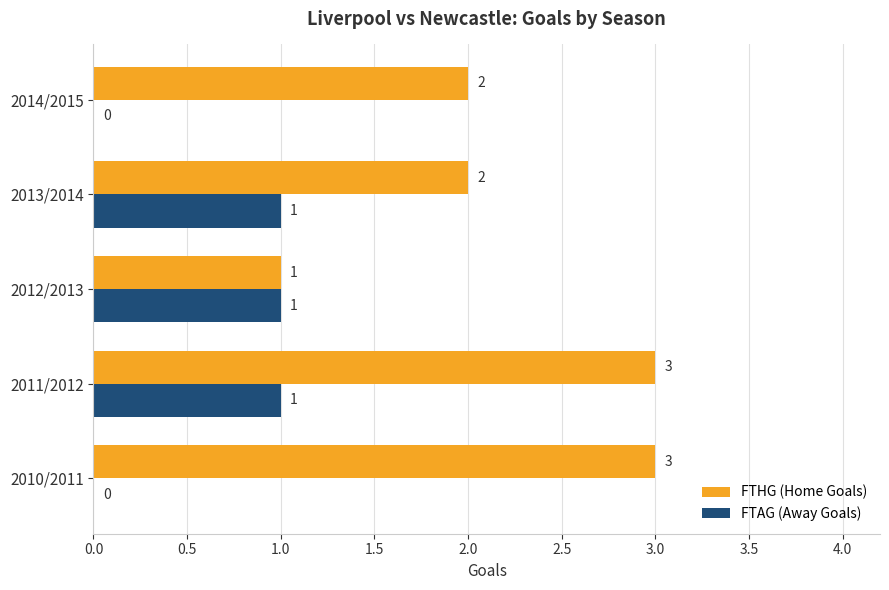

How many FTAG (Away Goals) values are between 0 and 1?

5